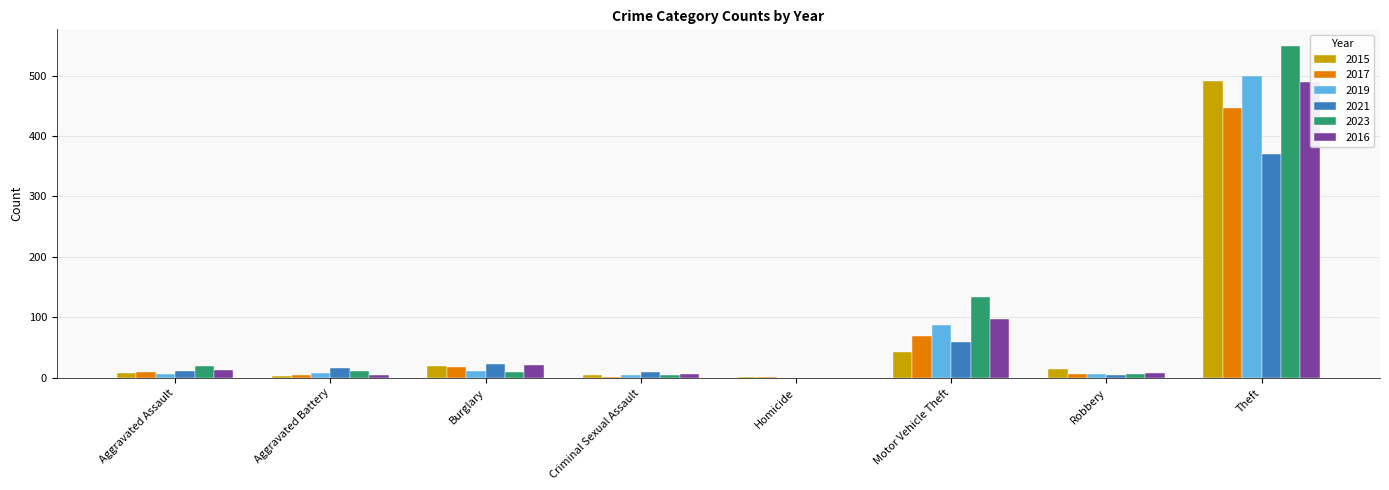

What is the difference between the second highest and minimum values in the 2023 series?

133